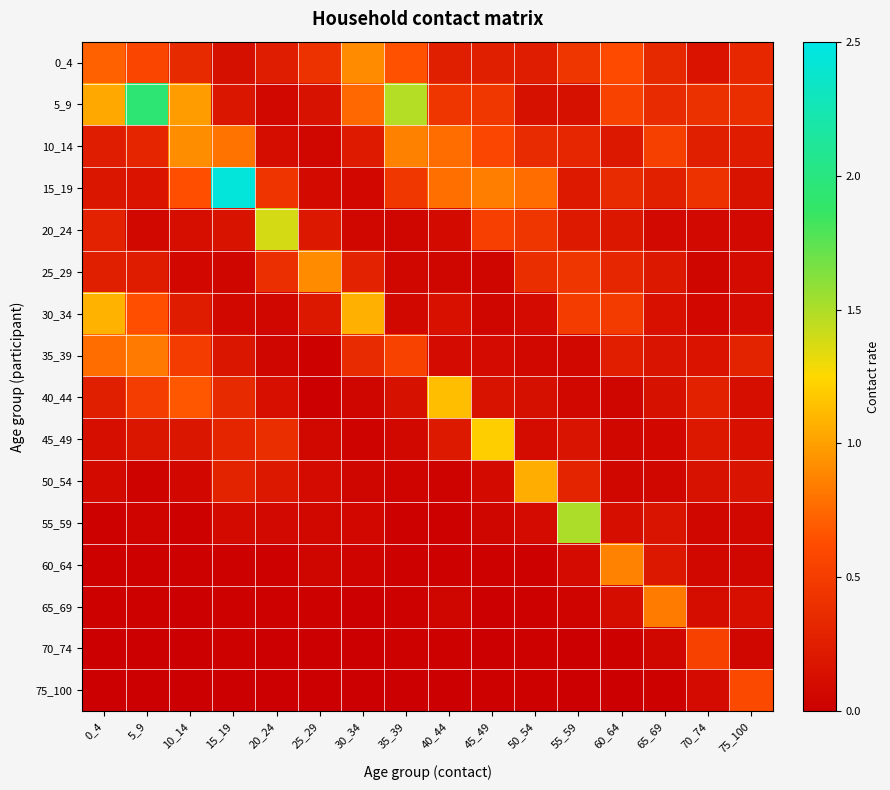

Reading left to right, what are all the values shown in this chart?

0_4: 0_4=0.7	5_9=0.6	10_14=0.3	15_19=0.1	20_24=0.2	25_29=0.4	30_34=0.9	35_39=0.6	40_44=0.3	45_49=0.3	50_54=0.2	55_59=0.4	60_64=0.6	65_69=0.3	70_74=0.2	75_100=0.3
5_9: 0_4=1.0	5_9=1.9	10_14=1.0	15_19=0.2	20_24=0.1	25_29=0.2	30_34=0.7	35_39=1.5	40_44=0.4	45_49=0.4	50_54=0.1	55_59=0.1	60_64=0.5	65_69=0.4	70_74=0.4	75_100=0.4
10_14: 0_4=0.2	5_9=0.3	10_14=0.9	15_19=0.8	20_24=0.1	25_29=0.1	30_34=0.2	35_39=0.9	40_44=0.8	45_49=0.6	50_54=0.4	55_59=0.3	60_64=0.2	65_69=0.5	70_74=0.3	75_100=0.2
15_19: 0_4=0.2	5_9=0.2	10_14=0.6	15_19=2.5	20_24=0.4	25_29=0.1	30_34=0.1	35_39=0.5	40_44=0.8	45_49=0.8	50_54=0.8	55_59=0.2	60_64=0.4	65_69=0.3	70_74=0.4	75_100=0.2
20_24: 0_4=0.3	5_9=0.1	10_14=0.1	15_19=0.2	20_24=1.4	25_29=0.2	30_34=0.1	35_39=0.1	40_44=0.1	45_49=0.5	50_54=0.4	55_59=0.2	60_64=0.2	65_69=0.1	70_74=0.1	75_100=0.1
25_29: 0_4=0.3	5_9=0.2	10_14=0.1	15_19=0.0	20_24=0.4	25_29=0.9	30_34=0.3	35_39=0.1	40_44=0.1	45_49=0.1	50_54=0.4	55_59=0.4	60_64=0.3	65_69=0.2	70_74=0.1	75_100=0.1
30_34: 0_4=1.1	5_9=0.6	10_14=0.2	15_19=0.1	20_24=0.1	25_29=0.2	30_34=1.1	35_39=0.1	40_44=0.1	45_49=0.0	50_54=0.1	55_59=0.5	60_64=0.5	65_69=0.1	70_74=0.1	75_100=0.1
35_39: 0_4=0.8	5_9=0.8	10_14=0.5	15_19=0.2	20_24=0.1	25_29=0.0	30_34=0.4	35_39=0.6	40_44=0.1	45_49=0.1	50_54=0.1	55_59=0.1	60_64=0.3	65_69=0.2	70_74=0.2	75_100=0.3
40_44: 0_4=0.3	5_9=0.5	10_14=0.7	15_19=0.3	20_24=0.1	25_29=0.0	30_34=0.0	35_39=0.1	40_44=1.1	45_49=0.2	50_54=0.1	55_59=0.1	60_64=0.1	65_69=0.1	70_74=0.3	75_100=0.1
45_49: 0_4=0.1	5_9=0.2	10_14=0.2	15_19=0.3	20_24=0.4	25_29=0.1	30_34=0.0	35_39=0.1	40_44=0.2	45_49=1.2	50_54=0.1	55_59=0.2	60_64=0.1	65_69=0.1	70_74=0.2	75_100=0.1
50_54: 0_4=0.1	5_9=0.0	10_14=0.1	15_19=0.3	20_24=0.2	25_29=0.1	30_34=0.0	35_39=0.0	40_44=0.0	45_49=0.1	50_54=1.1	55_59=0.3	60_64=0.1	65_69=0.1	70_74=0.2	75_100=0.2
55_59: 0_4=0.0	5_9=0.0	10_14=0.0	15_19=0.1	20_24=0.1	25_29=0.1	30_34=0.1	35_39=0.0	40_44=0.0	45_49=0.0	50_54=0.1	55_59=1.5	60_64=0.1	65_69=0.2	70_74=0.1	75_100=0.1
60_64: 0_4=0.0	5_9=0.0	10_14=0.0	15_19=0.0	20_24=0.0	25_29=0.0	30_34=0.0	35_39=0.0	40_44=0.0	45_49=0.0	50_54=0.0	55_59=0.1	60_64=0.9	65_69=0.2	70_74=0.1	75_100=0.1
65_69: 0_4=0.0	5_9=0.0	10_14=0.0	15_19=0.0	20_24=0.0	25_29=0.0	30_34=0.0	35_39=0.0	40_44=0.0	45_49=0.0	50_54=0.0	55_59=0.0	60_64=0.1	65_69=0.8	70_74=0.1	75_100=0.1
70_74: 0_4=0.0	5_9=0.0	10_14=0.0	15_19=0.0	20_24=0.0	25_29=0.0	30_34=0.0	35_39=0.0	40_44=0.0	45_49=0.0	50_54=0.0	55_59=0.0	60_64=0.0	65_69=0.1	70_74=0.5	75_100=0.1
75_100: 0_4=0.0	5_9=0.0	10_14=0.0	15_19=0.0	20_24=0.0	25_29=0.0	30_34=0.0	35_39=0.0	40_44=0.0	45_49=0.0	50_54=0.0	55_59=0.0	60_64=0.0	65_69=0.0	70_74=0.1	75_100=0.6